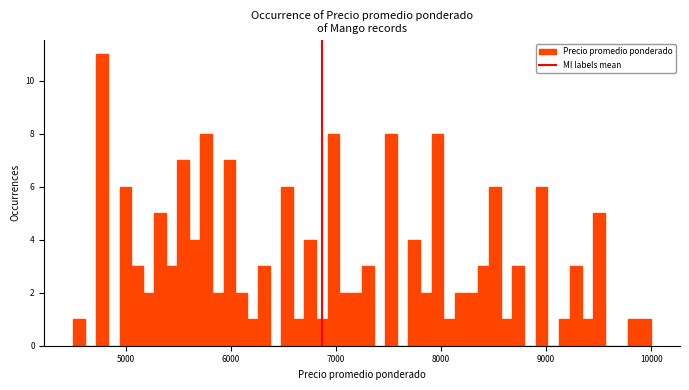

Read against the x-axis, roughly where is the centre of the tallest bar?

4800